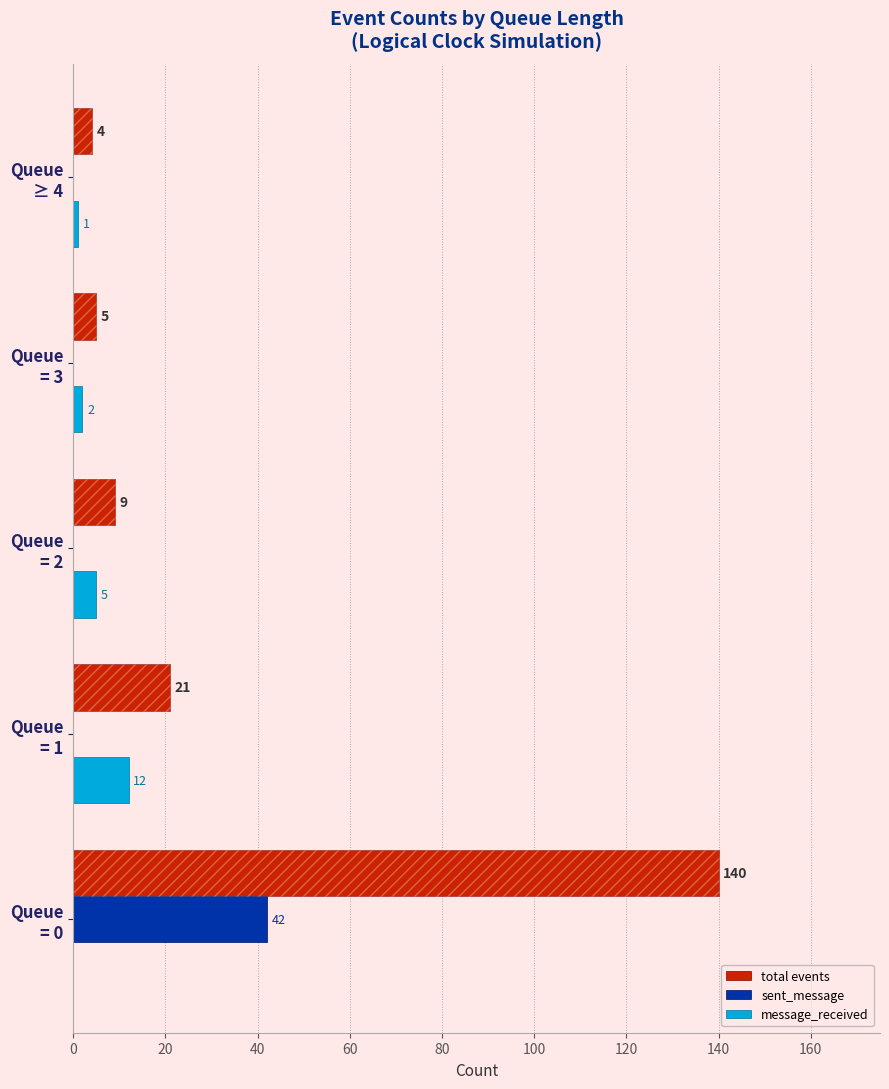

Is the value of sent_message at Queue ≥ 4 greater than the value of message_received at Queue ≥ 4?

No